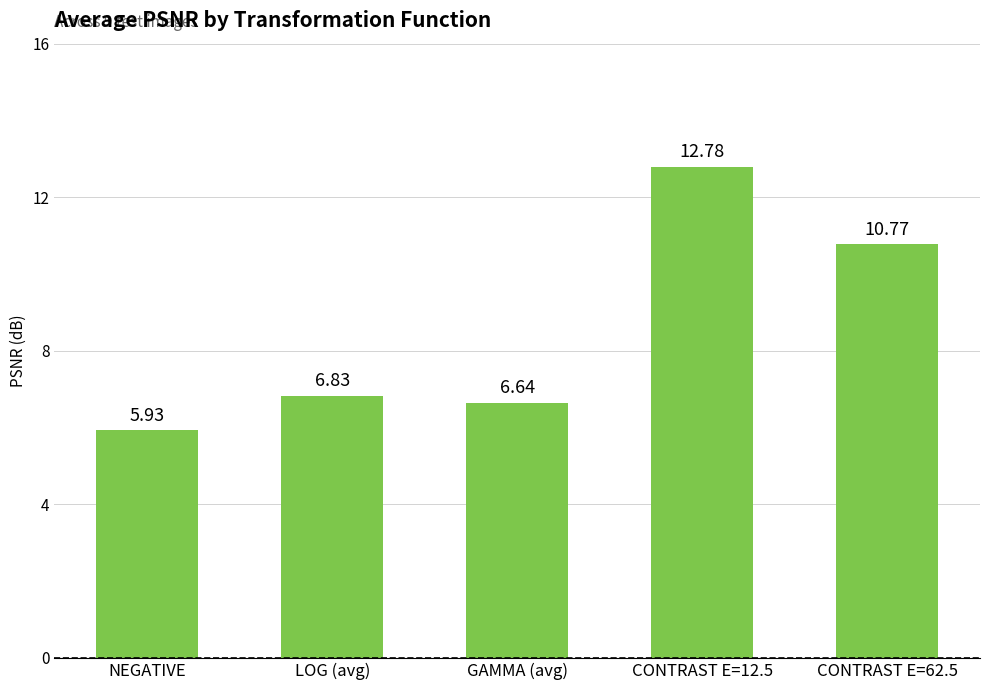

What is the value of the 5th bar from the left?

10.8